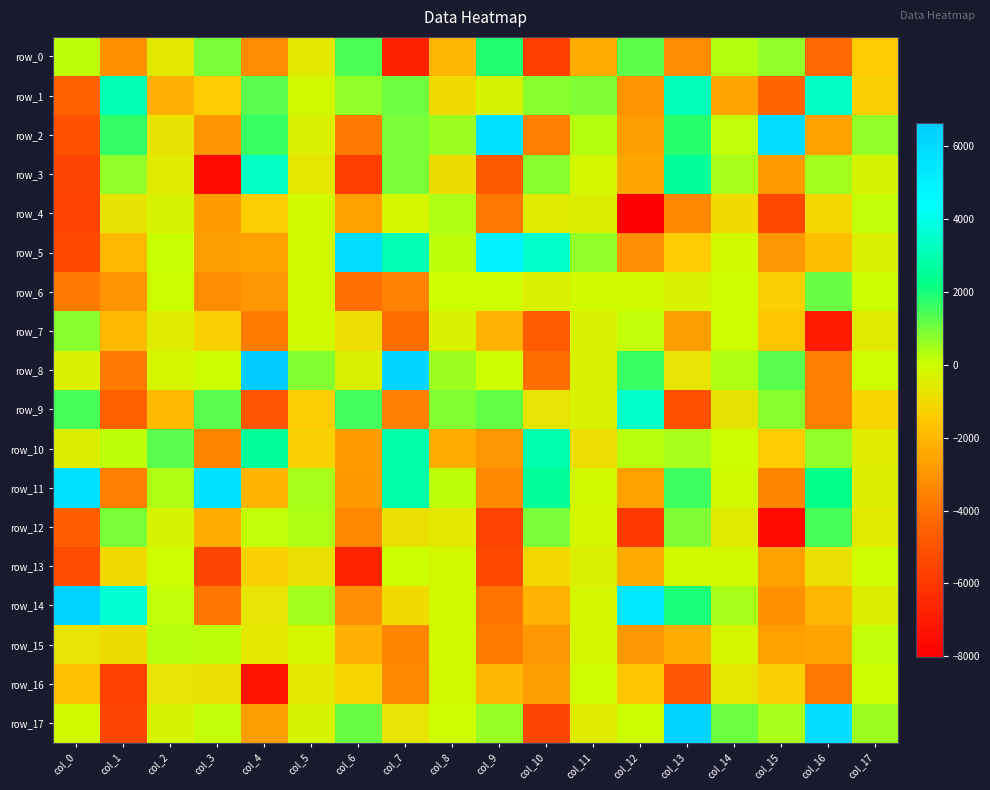

The value of row_7 at col_10 is -1757.5. True or false?

False